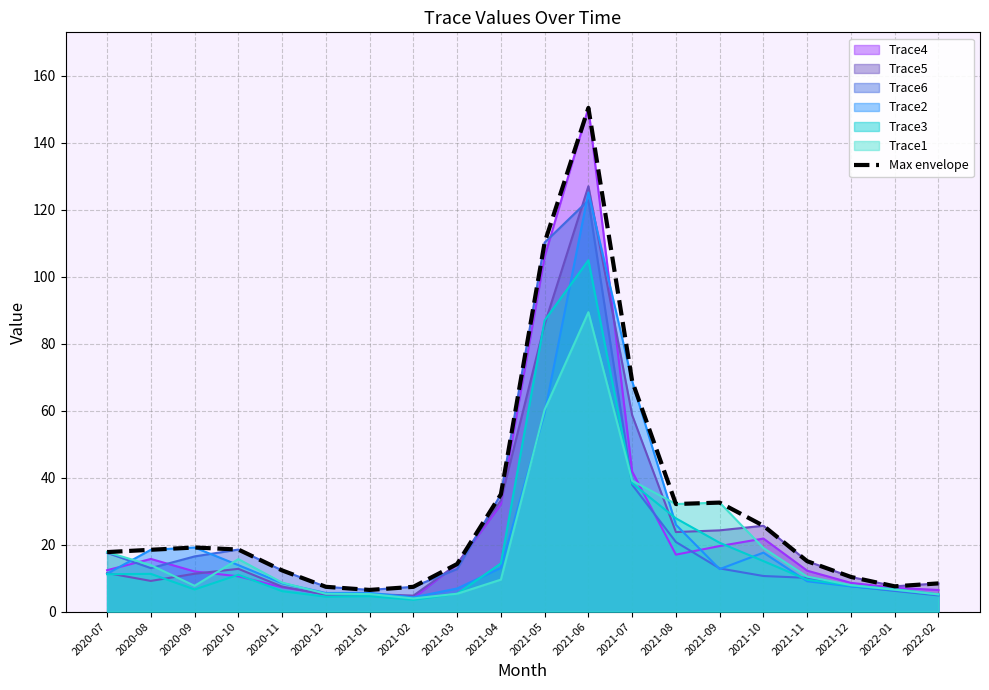

What is the maximum value shown in the chart?

150.5